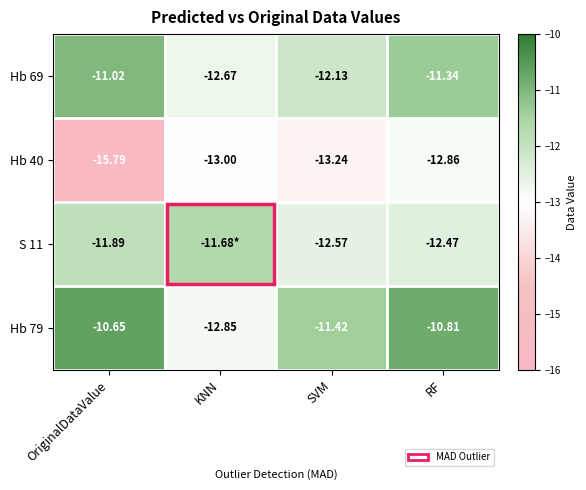

Rank the categories by Hb 40 value from highest to lowest.

RF, KNN, SVM, OriginalDataValue